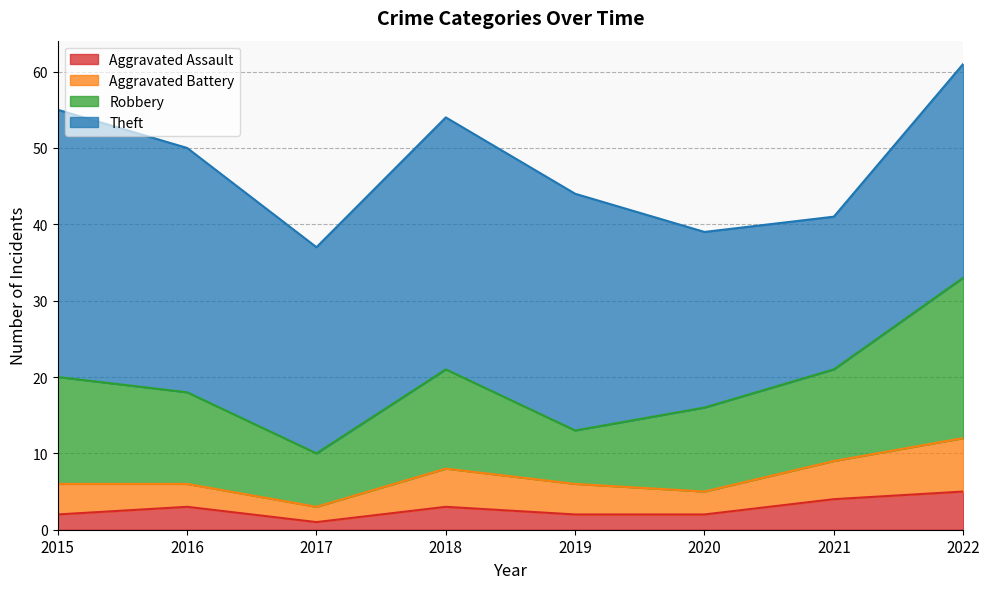

True or false: Theft and Robbery cross at least once.

False